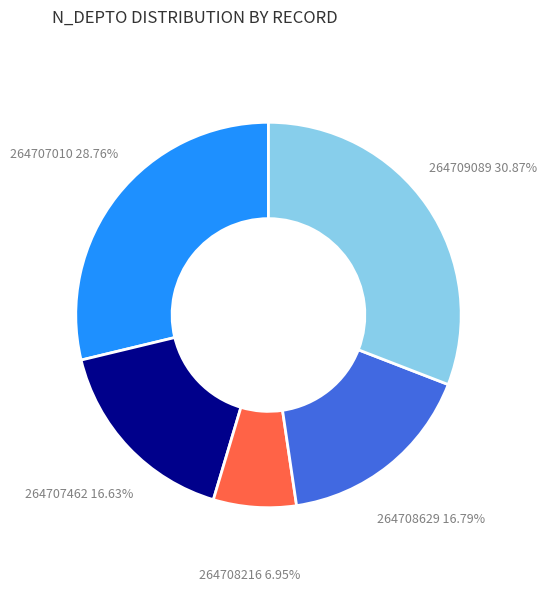

How many slices are in this pie chart?

5